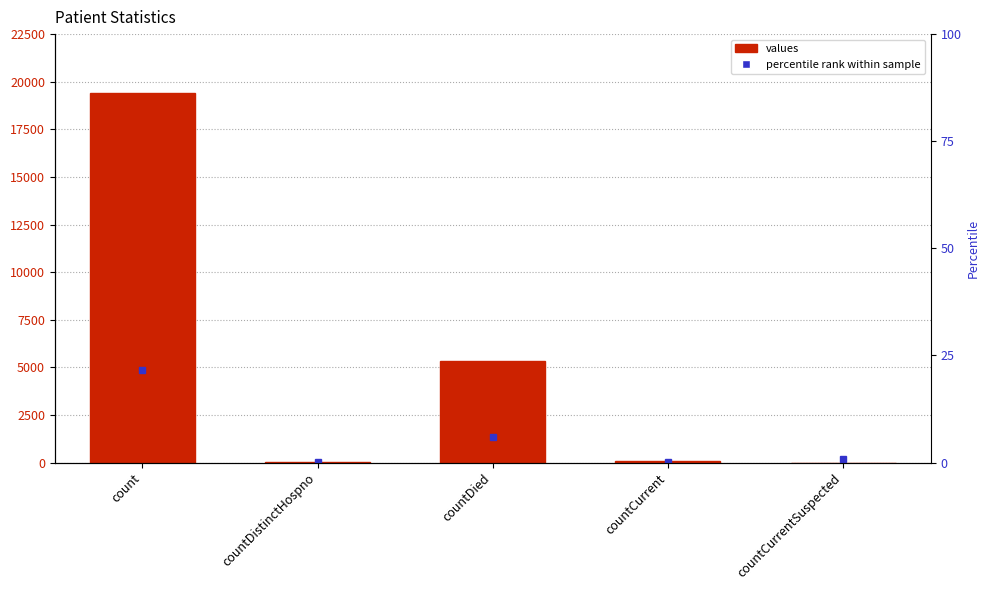

What is the average value?

4975